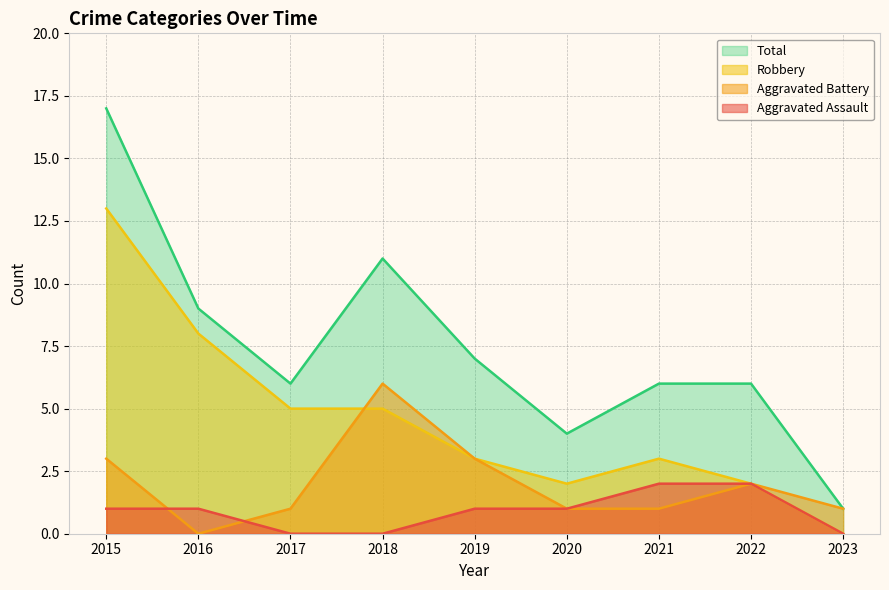

What is the total value across all series at 2019?

14